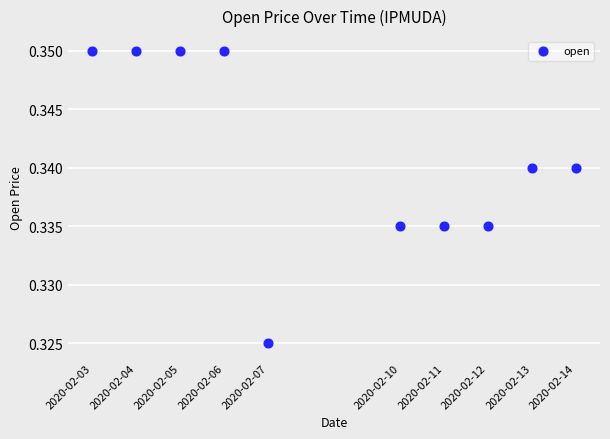

What is the range of X values (max minus min)?

950400.0